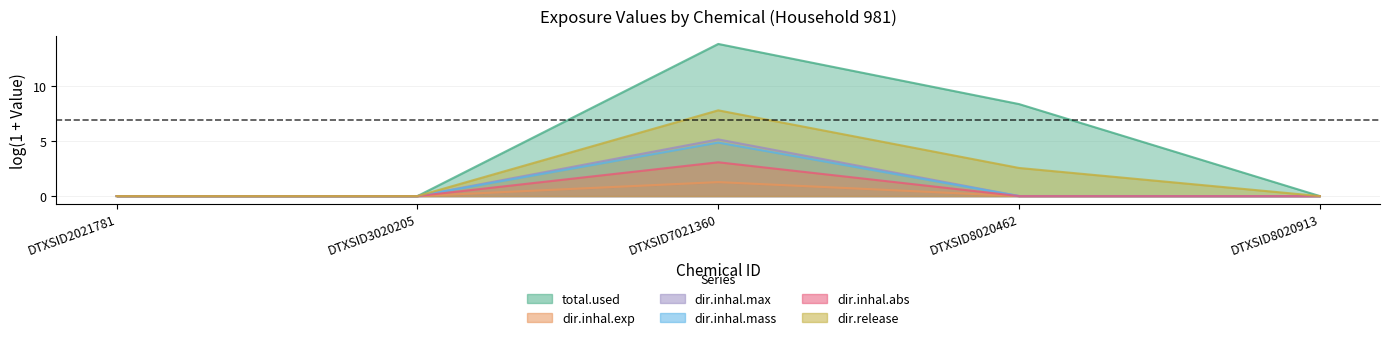

How many categories are shown in the chart?

5